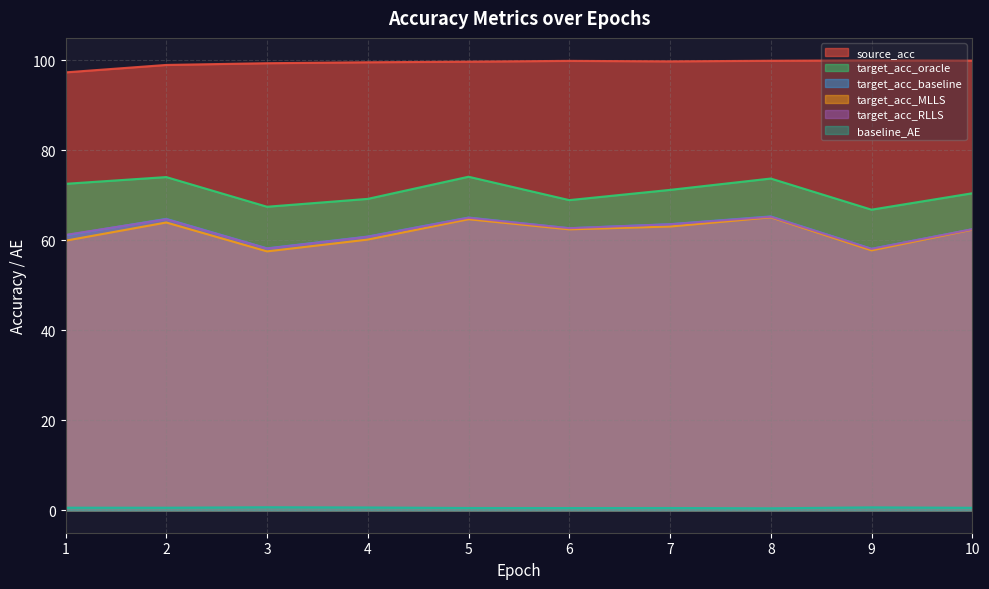

At which label does target_acc_oracle reach its peak?

5